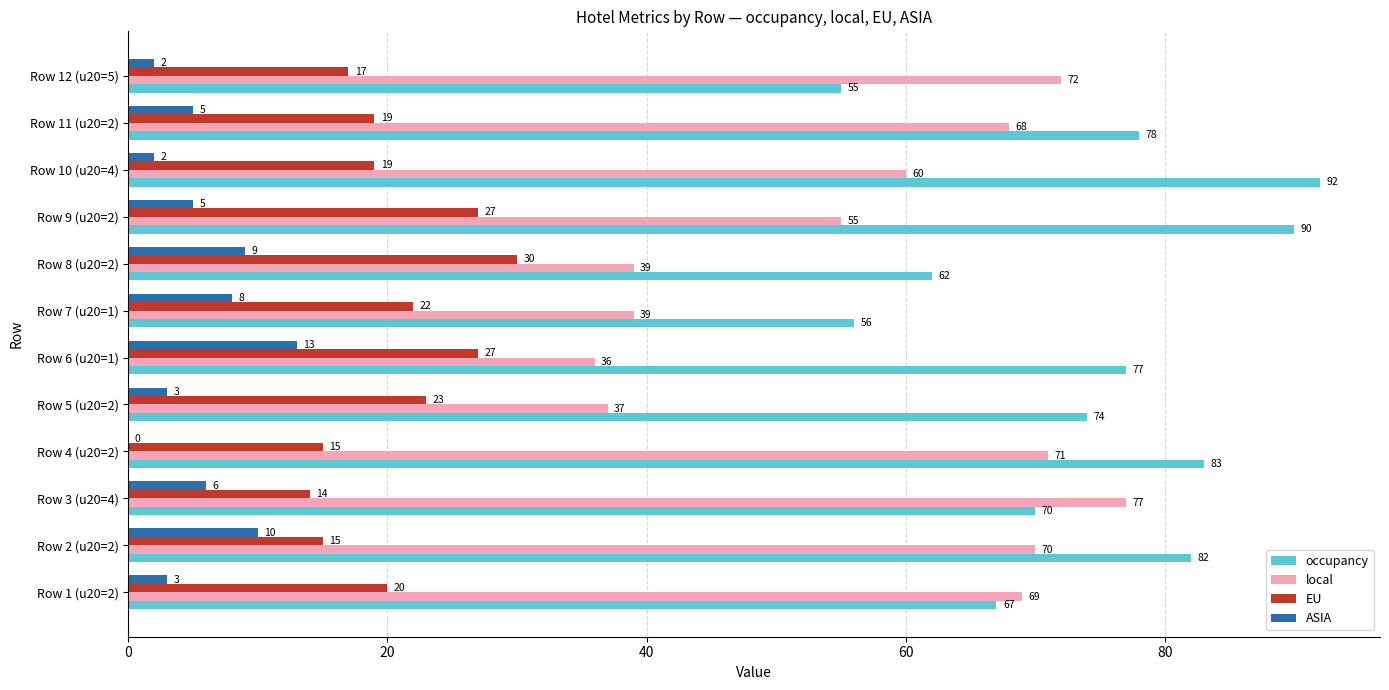

Which series has the largest total across all categories?

occupancy